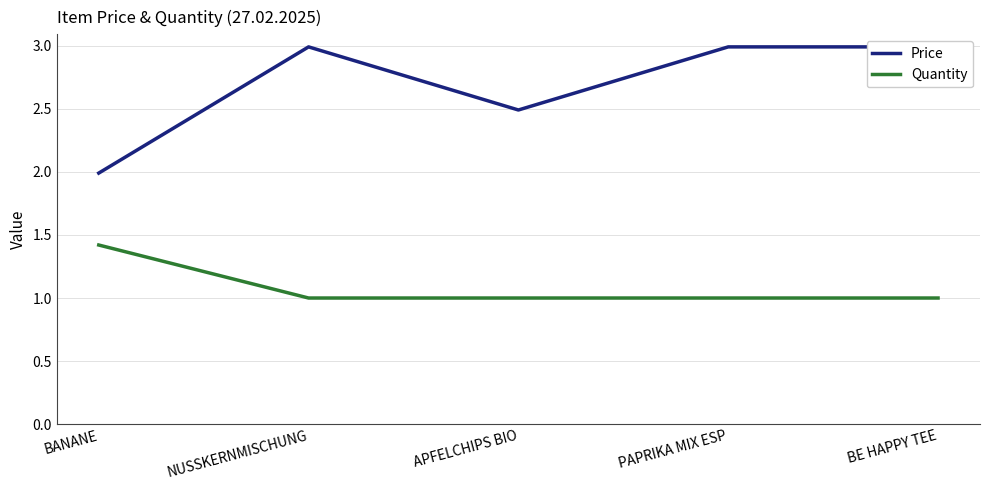

Reading right to left, list all the values displayed in this chart.

Price: BE HAPPY TEE=3.0	PAPRIKA MIX ESP=3.0	APFELCHIPS BIO=2.5	NUSSKERNMISCHUNG=3.0	BANANE=2.0
Quantity: BE HAPPY TEE=1.0	PAPRIKA MIX ESP=1.0	APFELCHIPS BIO=1.0	NUSSKERNMISCHUNG=1.0	BANANE=1.4